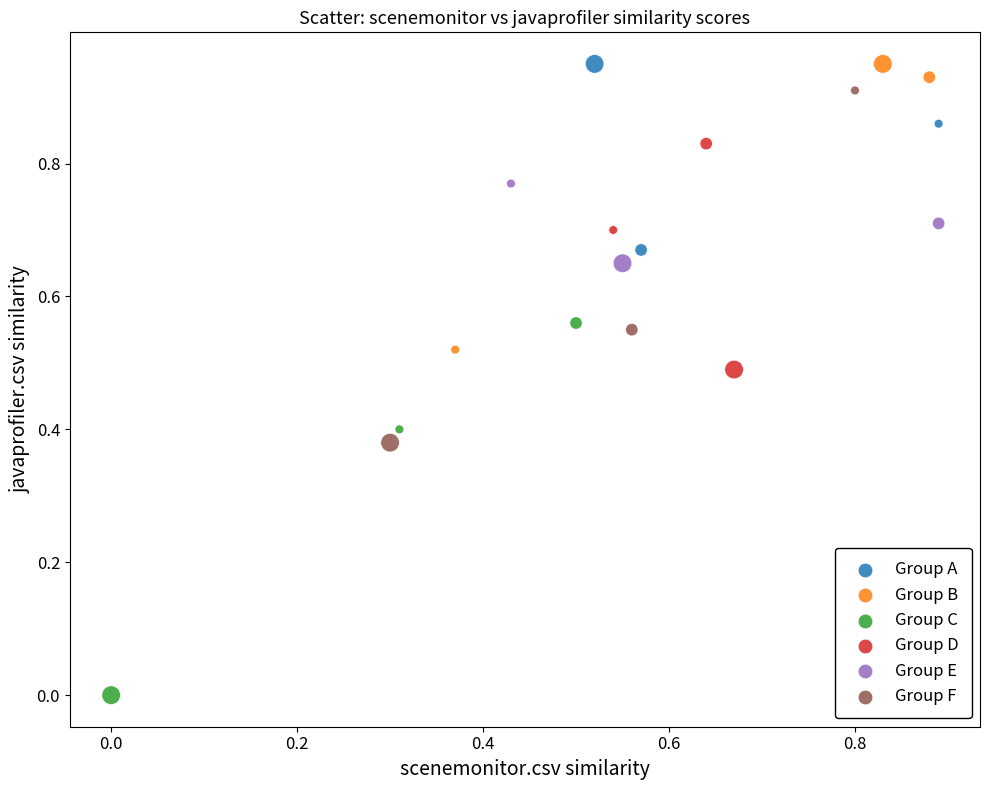

Which series contains the lowest Y value?

Group C